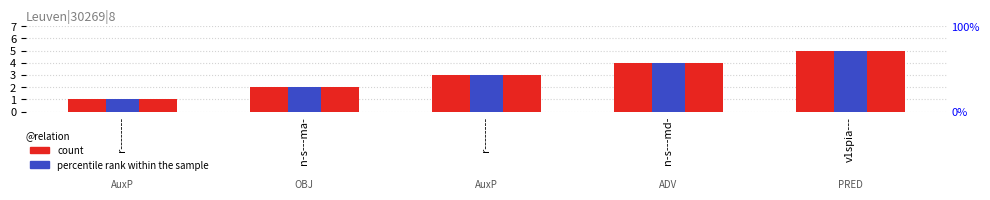

What is the difference between the maximum and second lowest values in the count series?

3